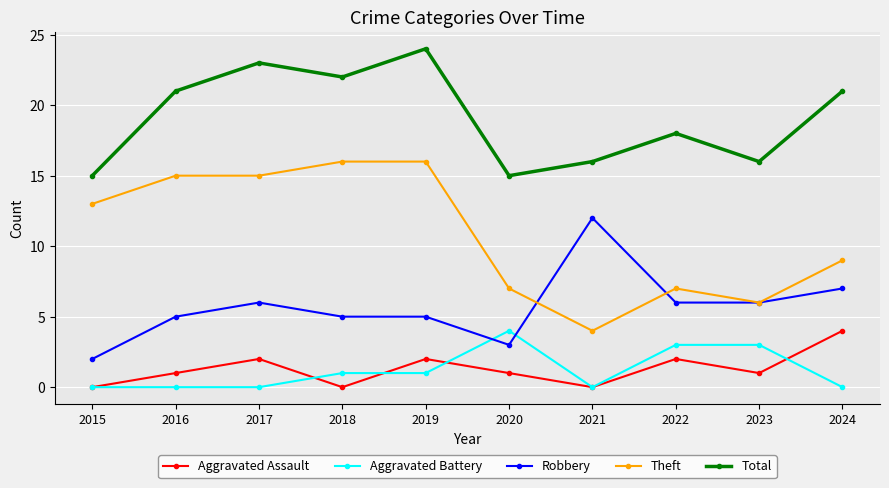

What is the maximum value for Aggravated Assault?

4